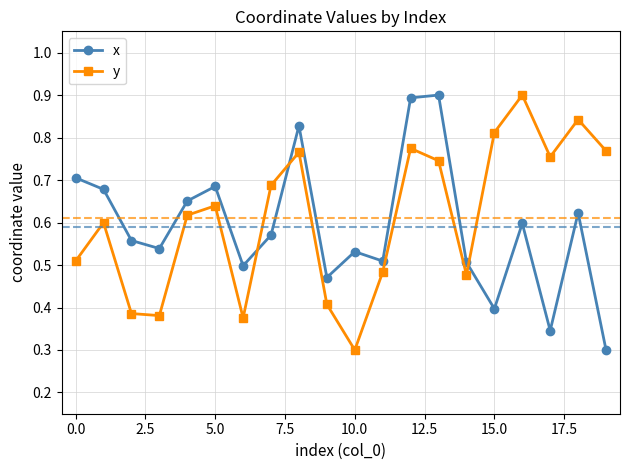

At how many categories does at least one series exceed 0?

20